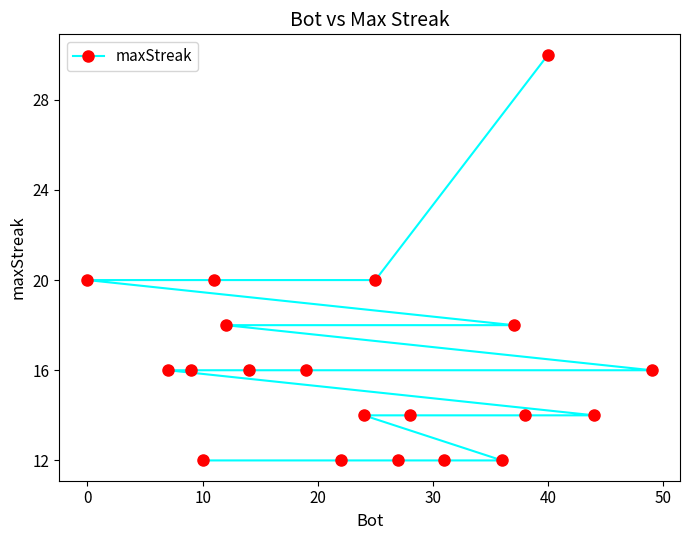

How many values are below 16?

9